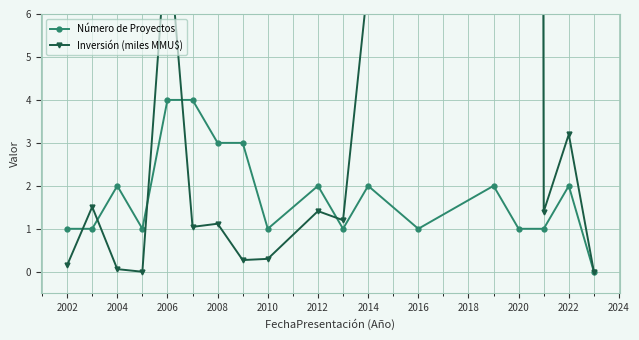

What is the maximum value shown in the chart?

324.0